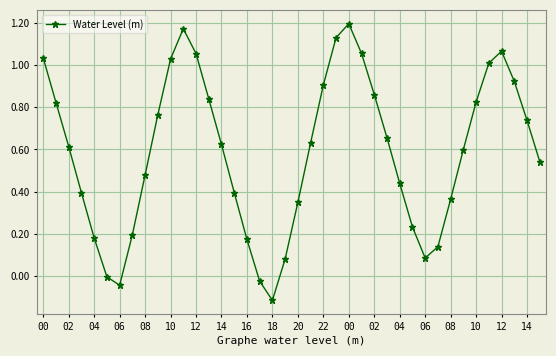

What is the difference between the maximum and minimum values?

1.3